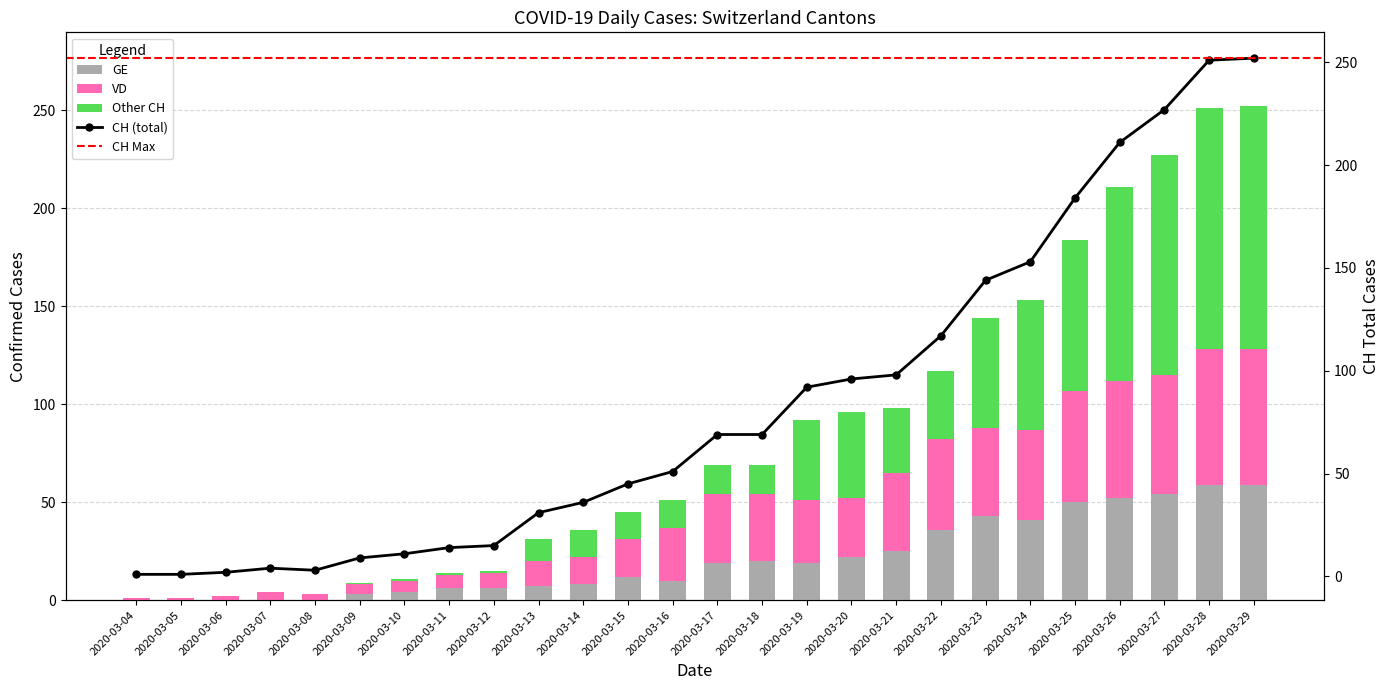

How many bars are there in total?

78